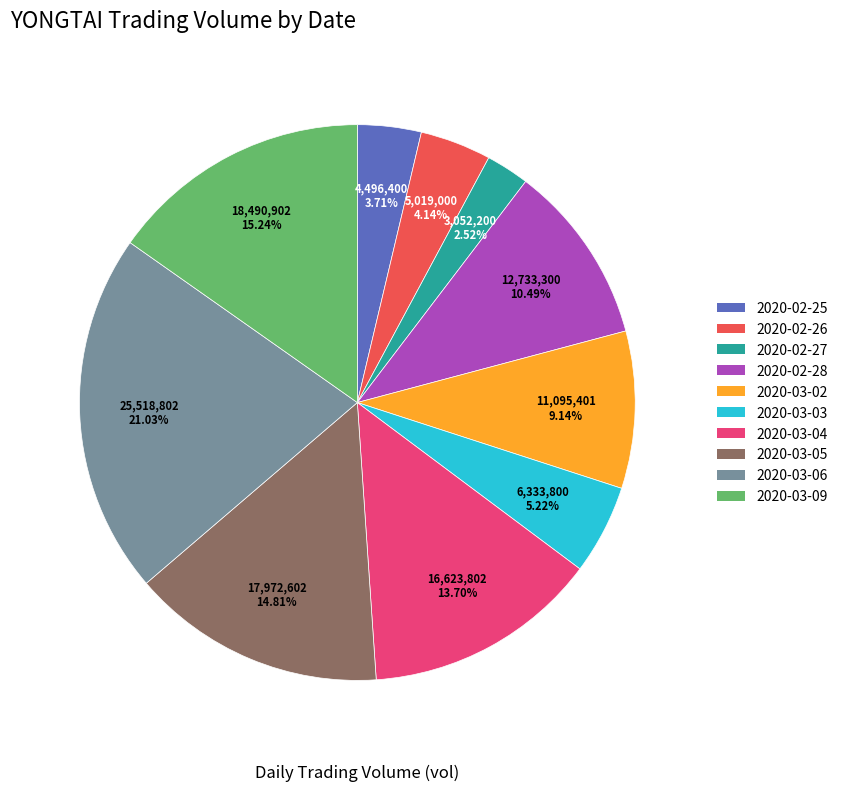

To the nearest percent, what percentage of the pie is 2020-02-26?

4%